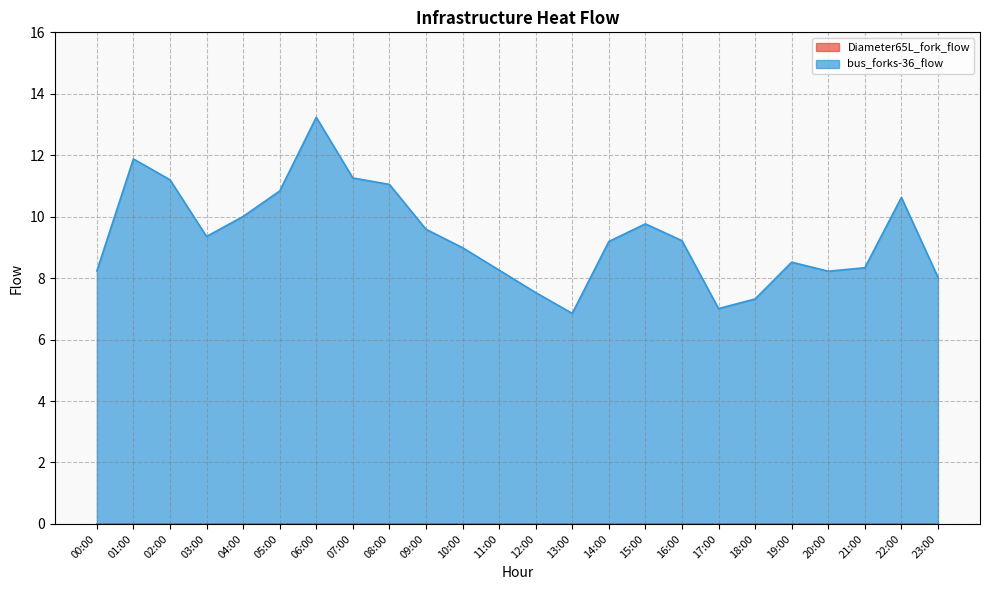

At which label is the value closest to 10?

04:00